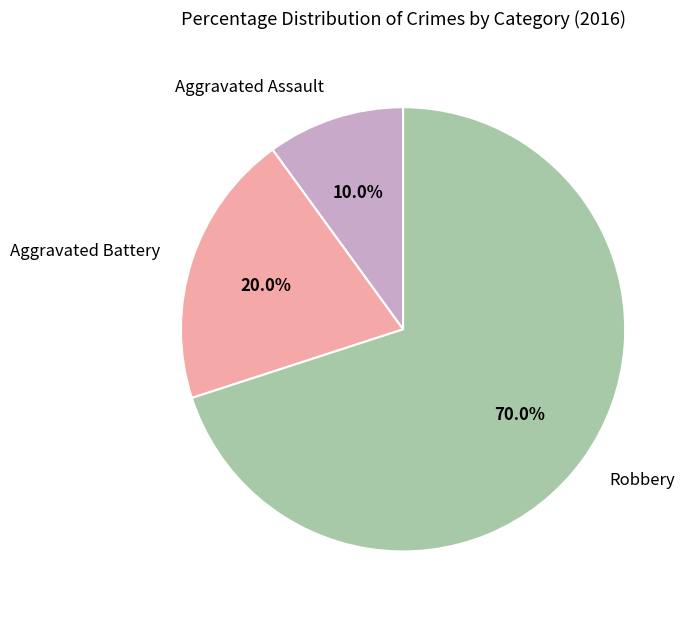

What percentage is the Aggravated Battery slice, to the nearest percent?

20%